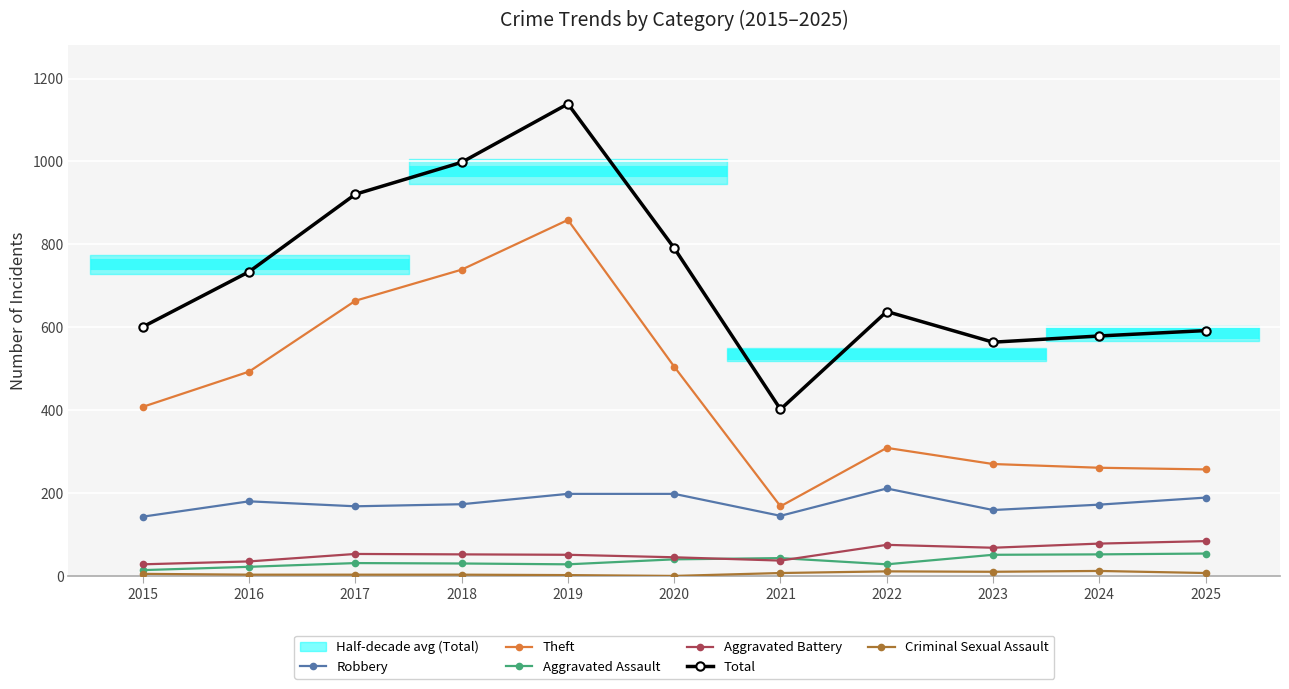

Which series has the widest spread of values?

Total